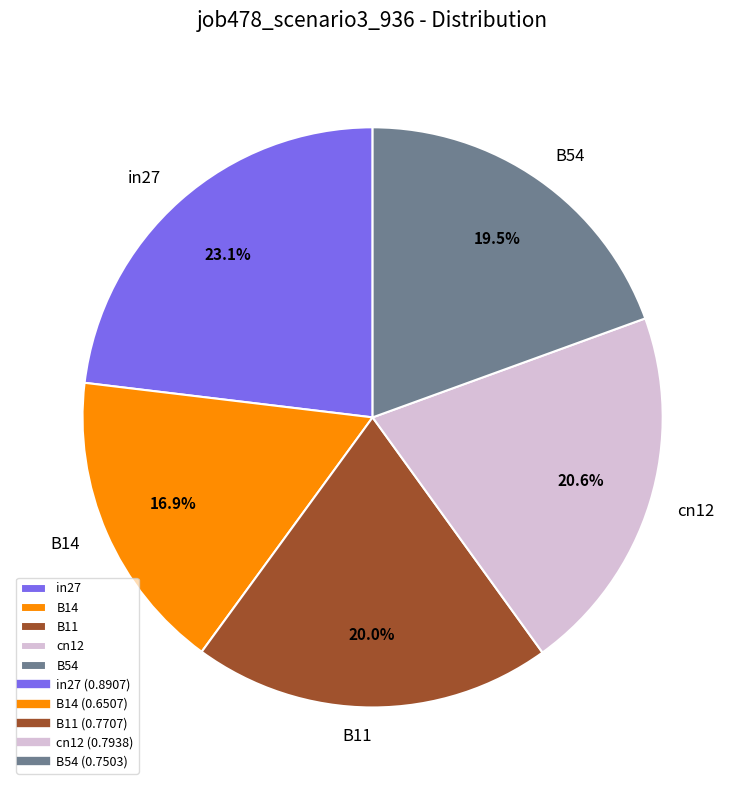

Do in27 and B11 together represent more than half of the pie?

No